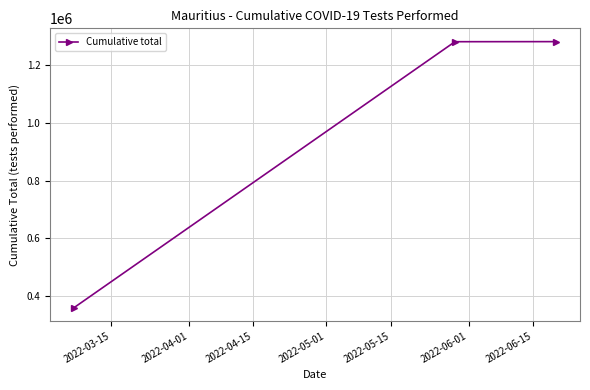

What is the value of the 2nd point from the left?

1282514